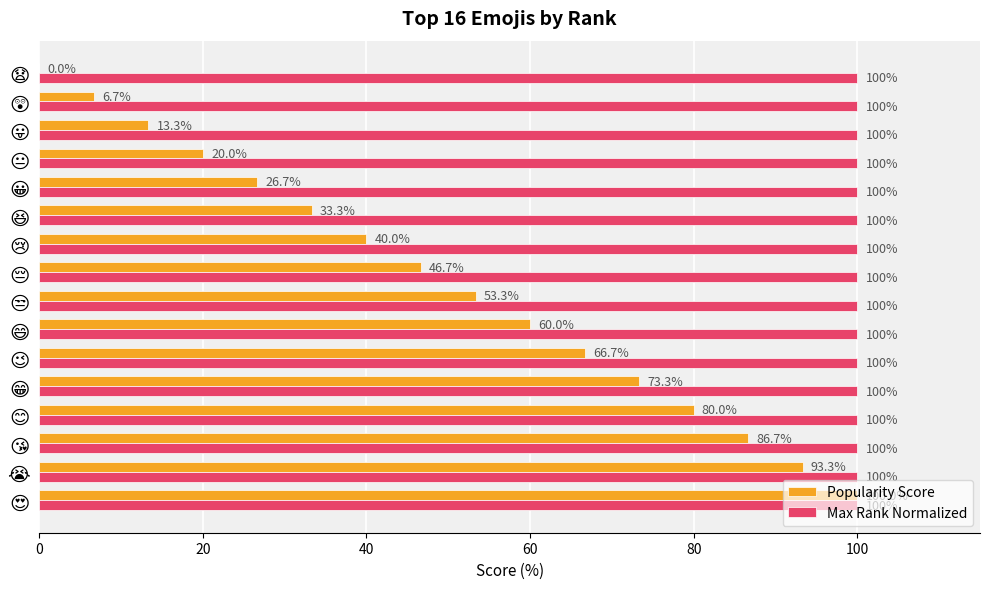

What is the sum of all Popularity Score values?

800.0